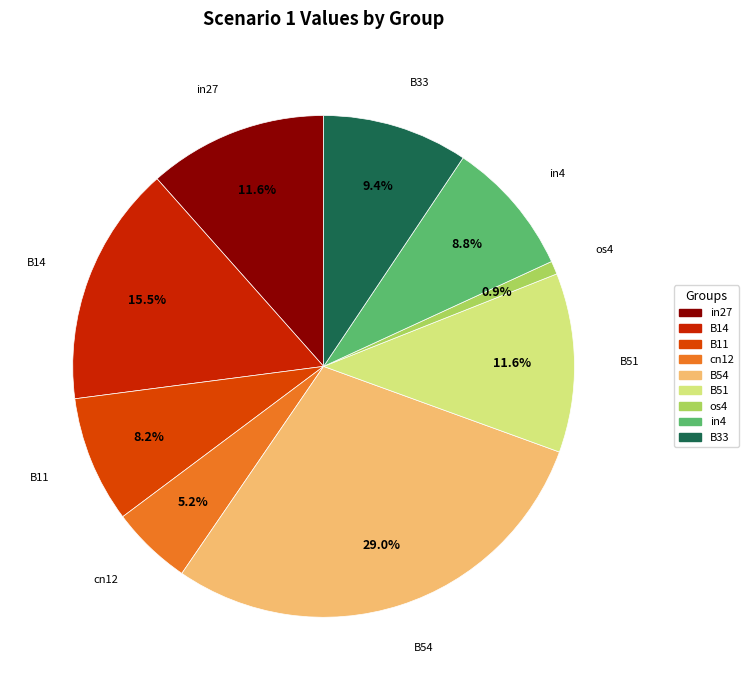

Between in4 and B54, which is larger?

B54